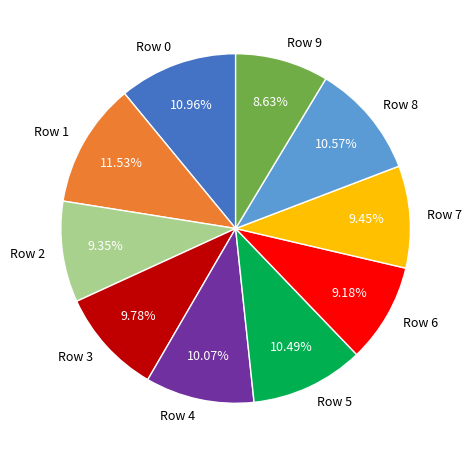

Is it true that Row 5 is 10% of the pie?

True